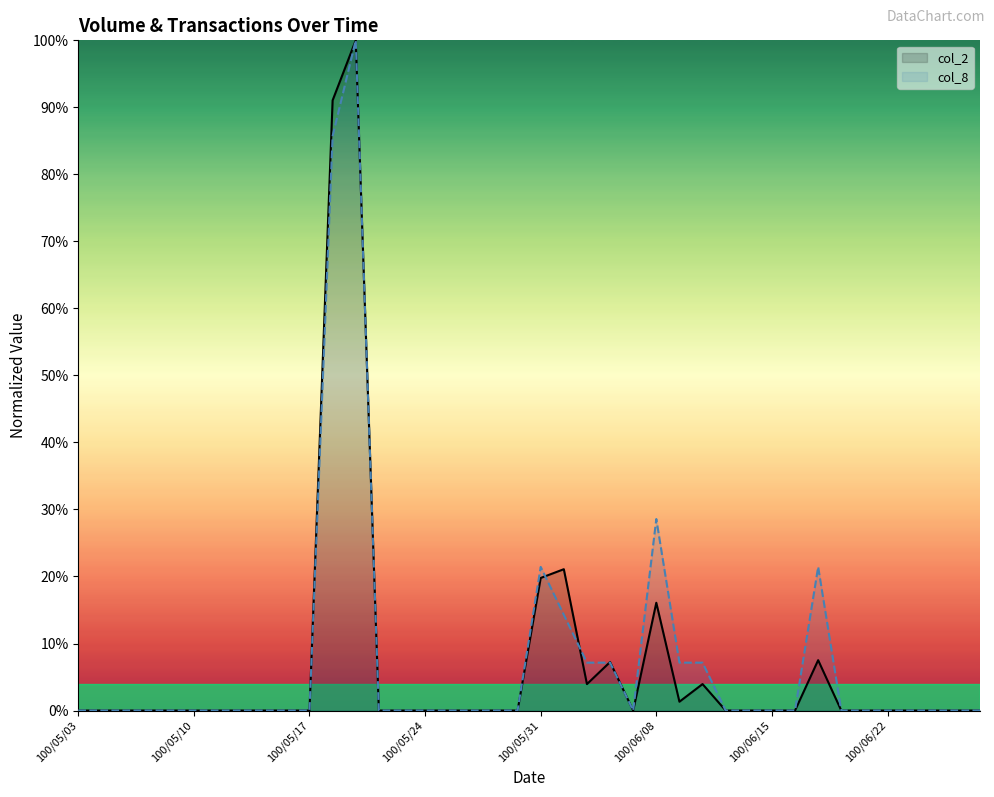

What is the difference between the col_2 values at 100/05/26 and 100/06/09?

1.3